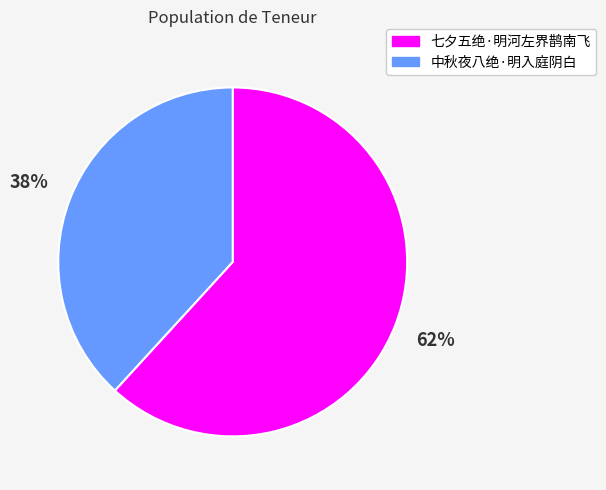

Is there any slice that represents more than half of the pie?

Yes